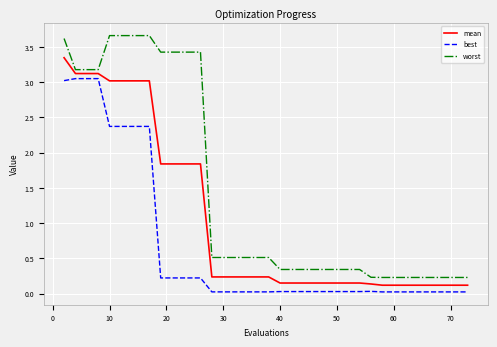

True or false: best and worst intersect in this chart.

False